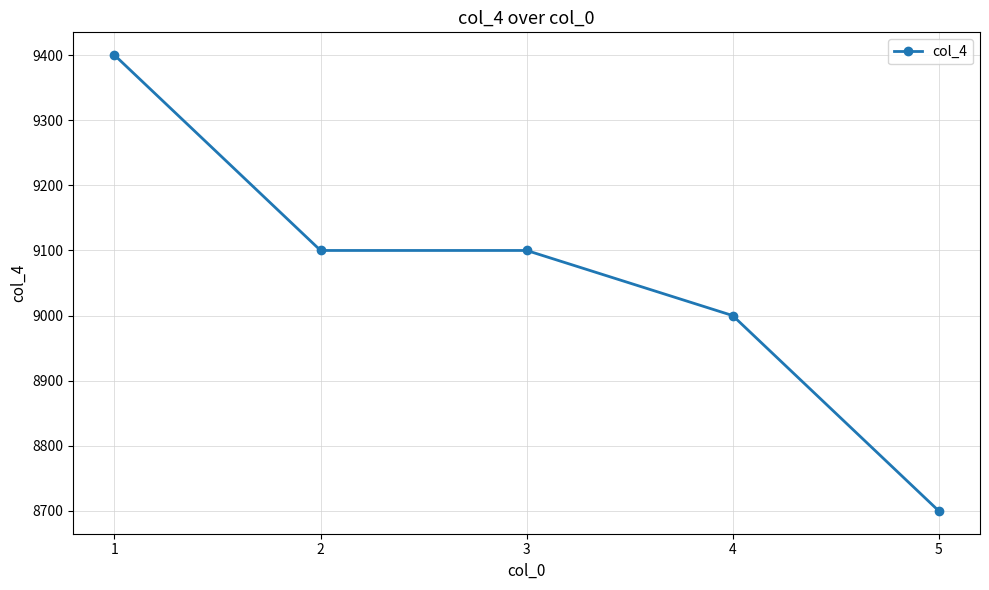

Is it true that the value at 2 is 9100?

True